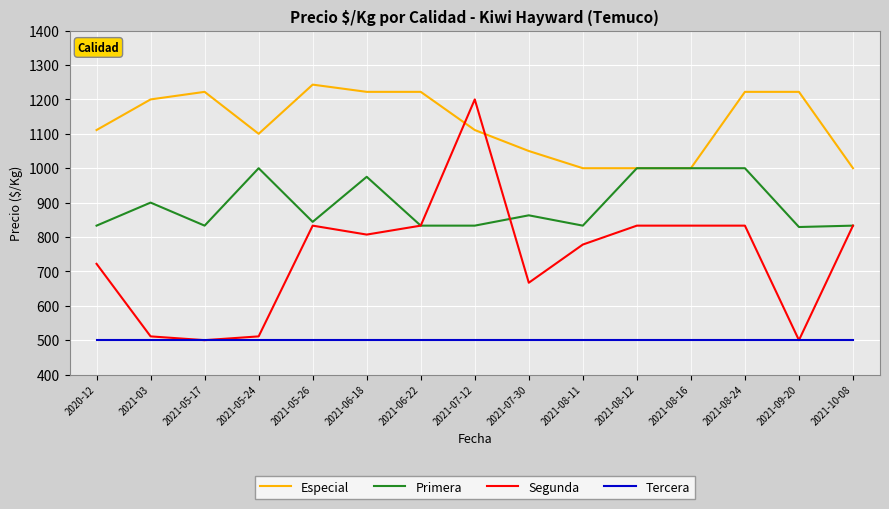

Reading left to right, extract all data points from this chart.

Especial: 2020-12=1111	2021-03=1200	2021-05-17=1222	2021-05-24=1100	2021-05-26=1243	2021-06-18=1222	2021-06-22=1222	2021-07-12=1111	2021-07-30=1050	2021-08-11=1000	2021-08-12=1000	2021-08-16=1000	2021-08-24=1222	2021-09-20=1222	2021-10-08=1000
Primera: 2020-12=833	2021-03=900	2021-05-17=833	2021-05-24=1000	2021-05-26=844	2021-06-18=975	2021-06-22=833	2021-07-12=833	2021-07-30=863	2021-08-11=833	2021-08-12=1000	2021-08-16=1000	2021-08-24=1000	2021-09-20=829	2021-10-08=833
Segunda: 2020-12=722	2021-03=511	2021-05-17=500	2021-05-24=511	2021-05-26=833	2021-06-18=807	2021-06-22=833	2021-07-12=1200	2021-07-30=667	2021-08-11=778	2021-08-12=833	2021-08-16=833	2021-08-24=833	2021-09-20=500	2021-10-08=833
Tercera: 2020-12=500	2021-03=500	2021-05-17=500	2021-05-24=500	2021-05-26=500	2021-06-18=500	2021-06-22=500	2021-07-12=500	2021-07-30=500	2021-08-11=500	2021-08-12=500	2021-08-16=500	2021-08-24=500	2021-09-20=500	2021-10-08=500